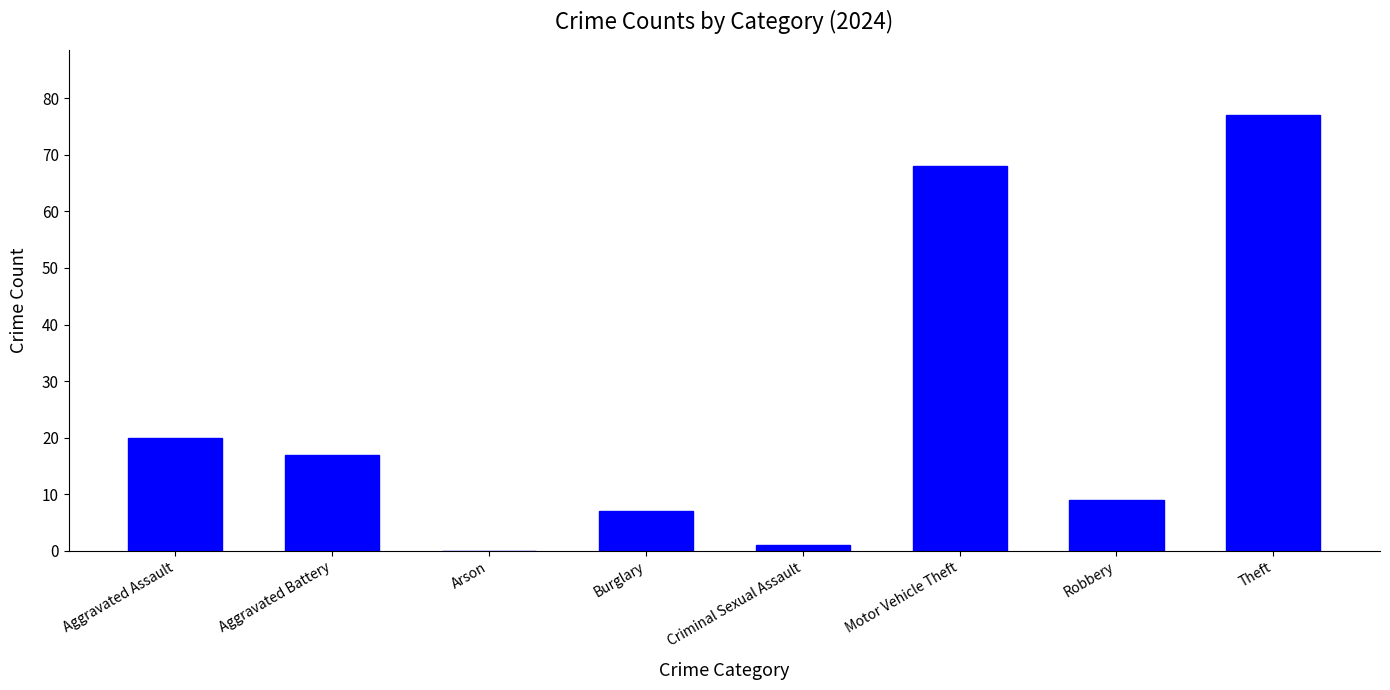

What is the change in value from Burglary to Robbery?

+2